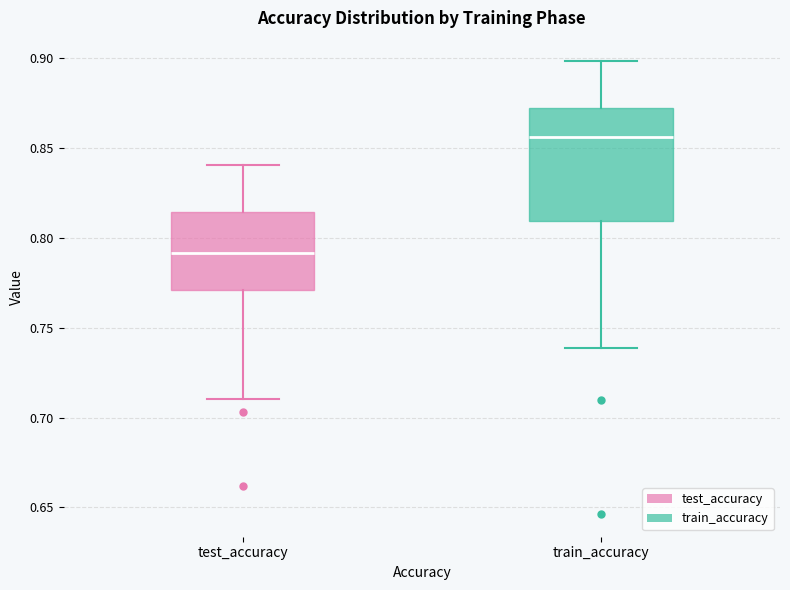

Reading left to right, read every box against the y-axis: the position of its median line, the range the box covers, and the ends of its whiskers. The values are not printed on the chart, so give them approximately, as read against the axis.

test_accuracy: median 0.790, box 0.770 to 0.815, whiskers 0.710 to 0.840
train_accuracy: median 0.855, box 0.810 to 0.870, whiskers 0.740 to 0.900